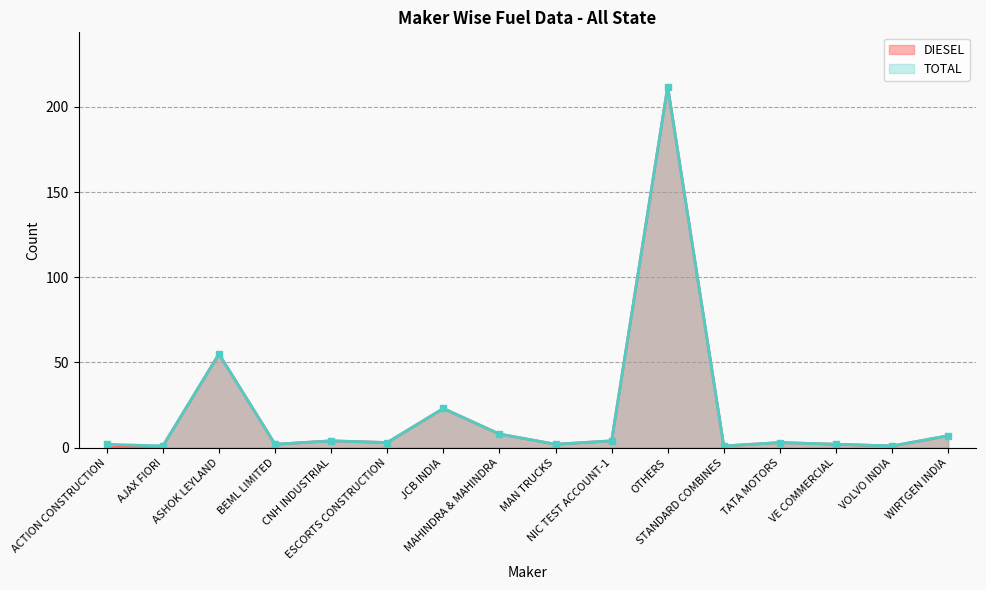

What are all the series names shown in the legend?

DIESEL, TOTAL